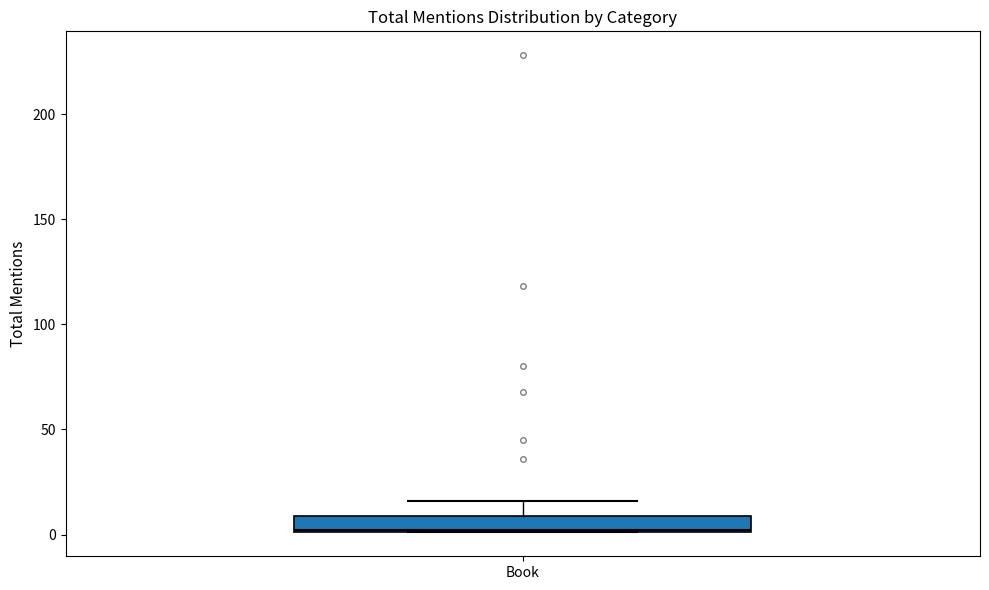

Transcribe this box plot: give where the median line is, the range the box spans, and where the two whiskers end, as read against the y-axis. The values are not printed on the chart, so give them approximately, as read against the axis.

median 0, box 0 to 10, whiskers 0 to 15